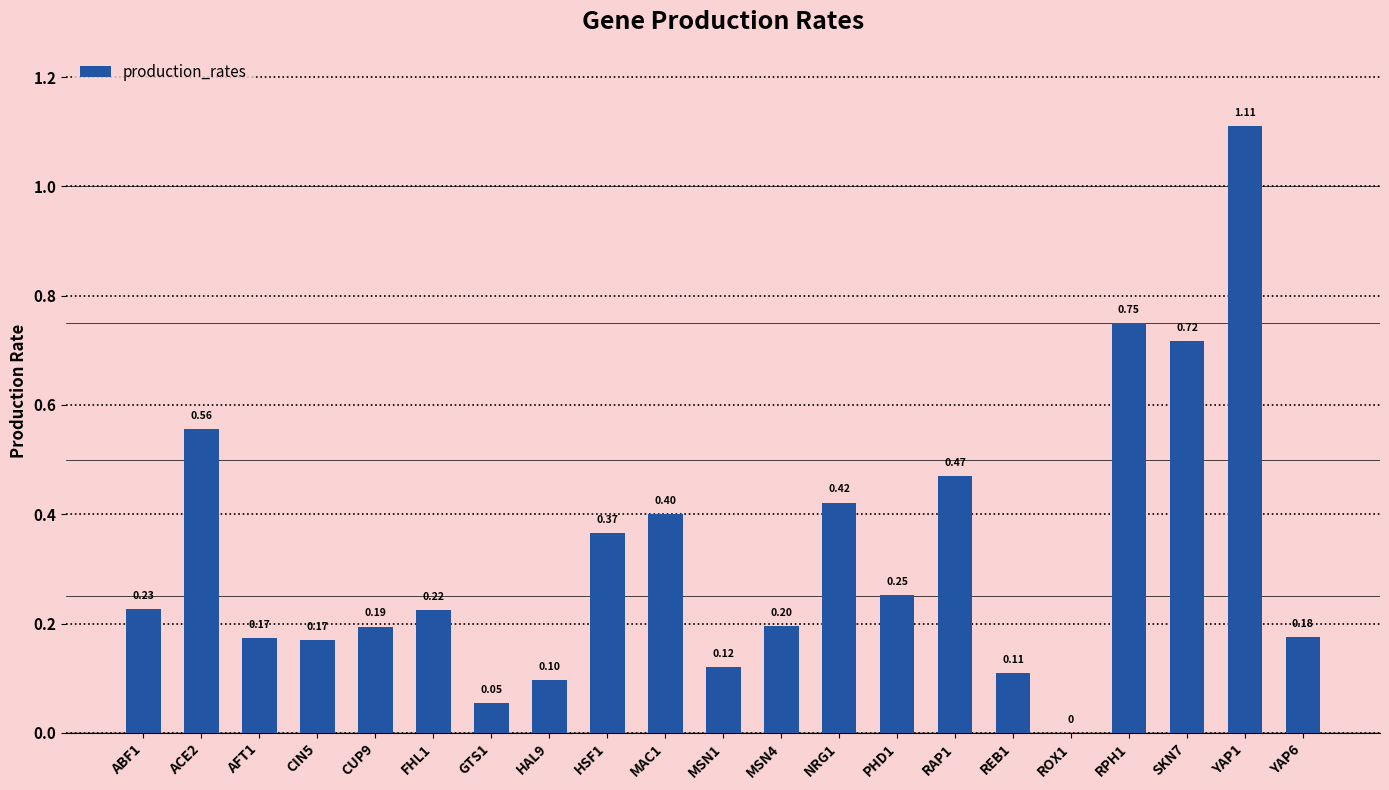

What is the sum of all values?

6.8